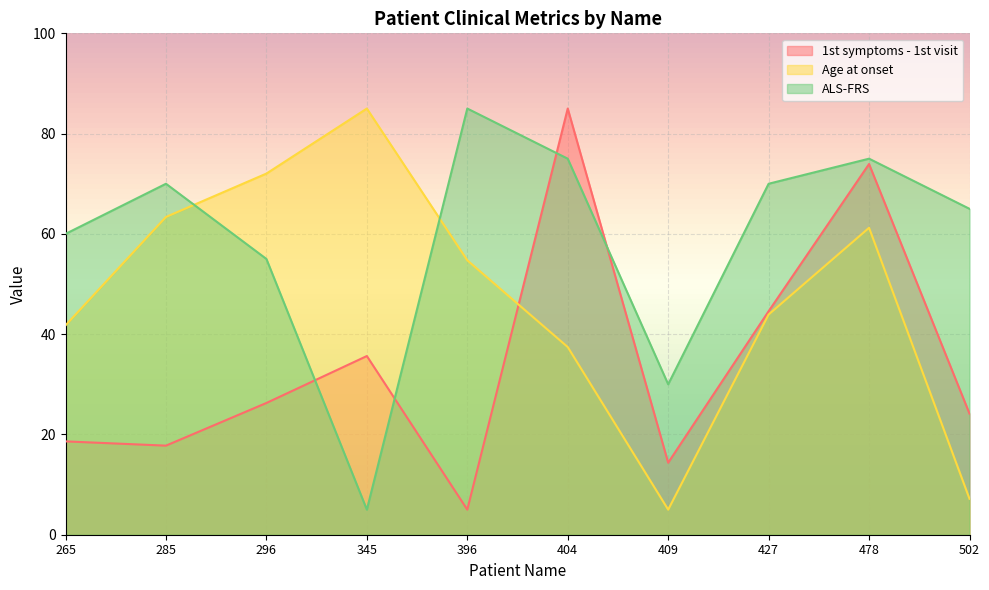

What is the difference between the highest and lowest values at 478?

13.8